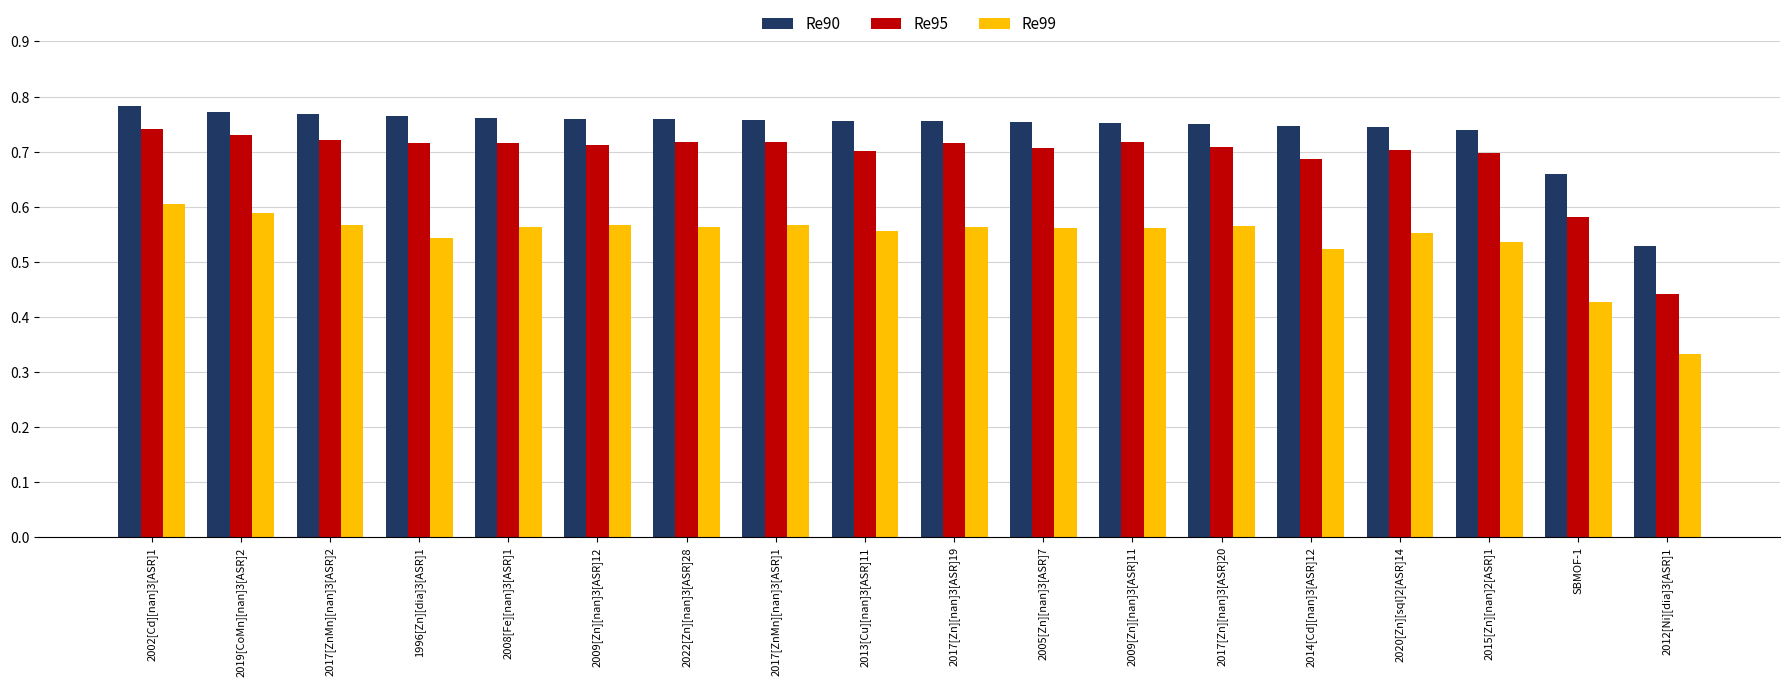

What is the sum of the Re99 values at 2002[Cd][nan]3[ASR]1 and 2008[Fe][nan]3[ASR]1?

1.2